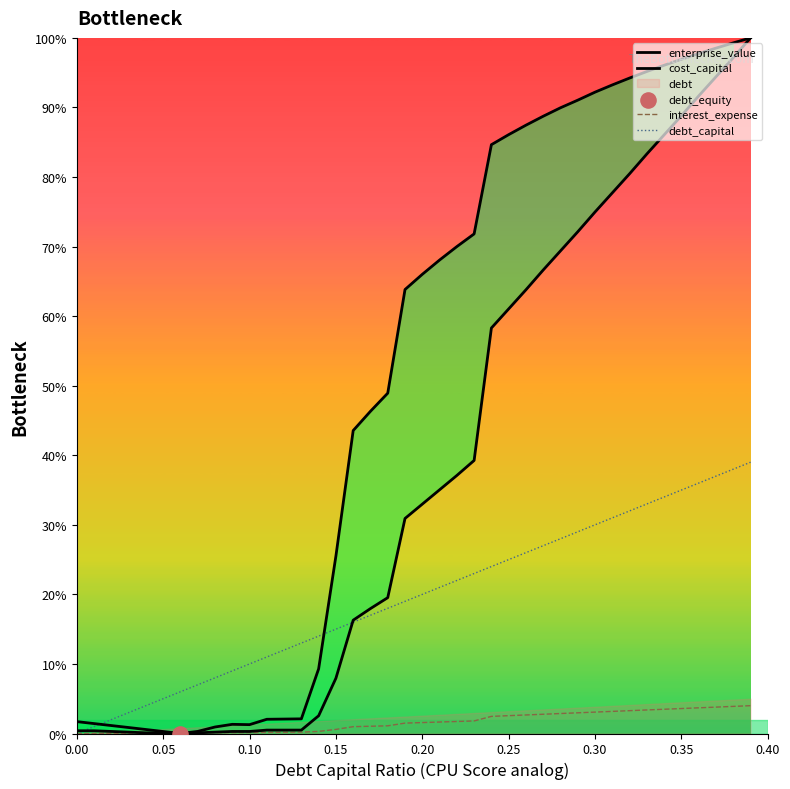

Which series has the widest spread of Y values?

enterprise_value